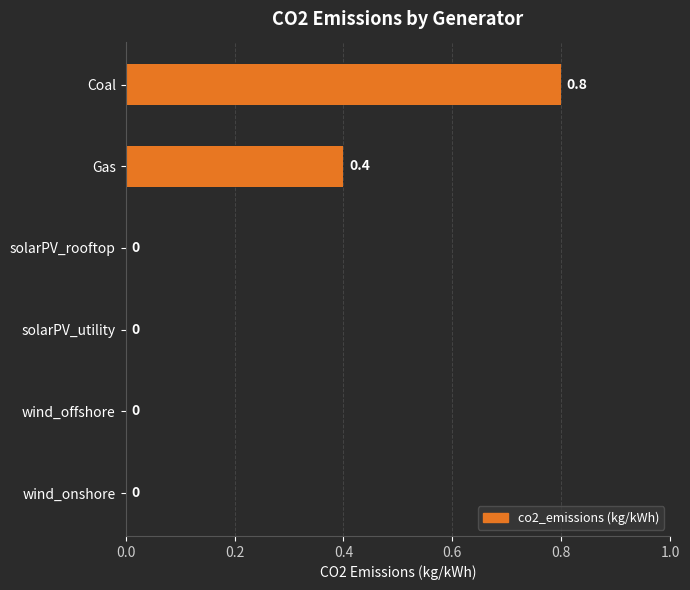

Reading bottom to top, transcribe all the data shown in this chart.

wind_onshore=0.0	wind_offshore=0.0	solarPV_utility=0.0	solarPV_rooftop=0.0	Gas=0.4	Coal=0.8